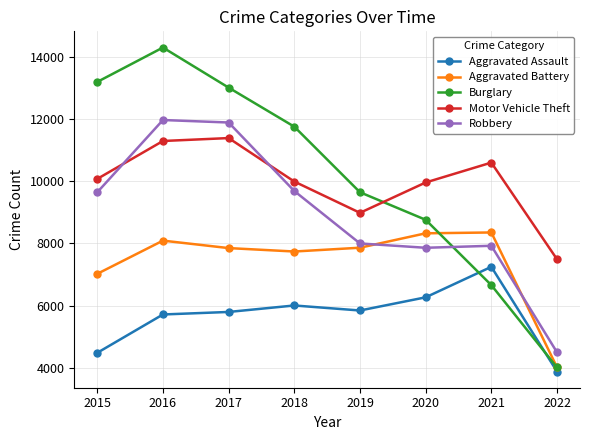

What value does the Robbery series have at 2015?

9638